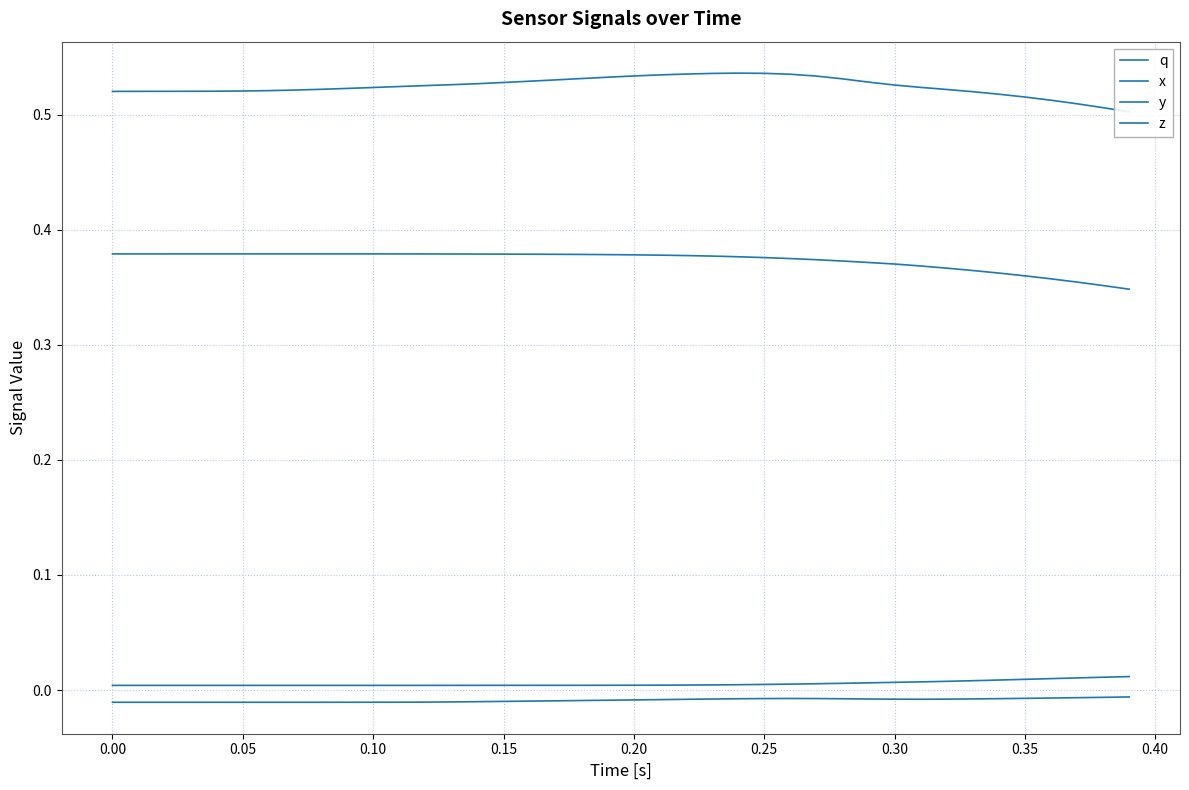

At 0.10, list the series in order from smallest to largest.

x, z, y, q